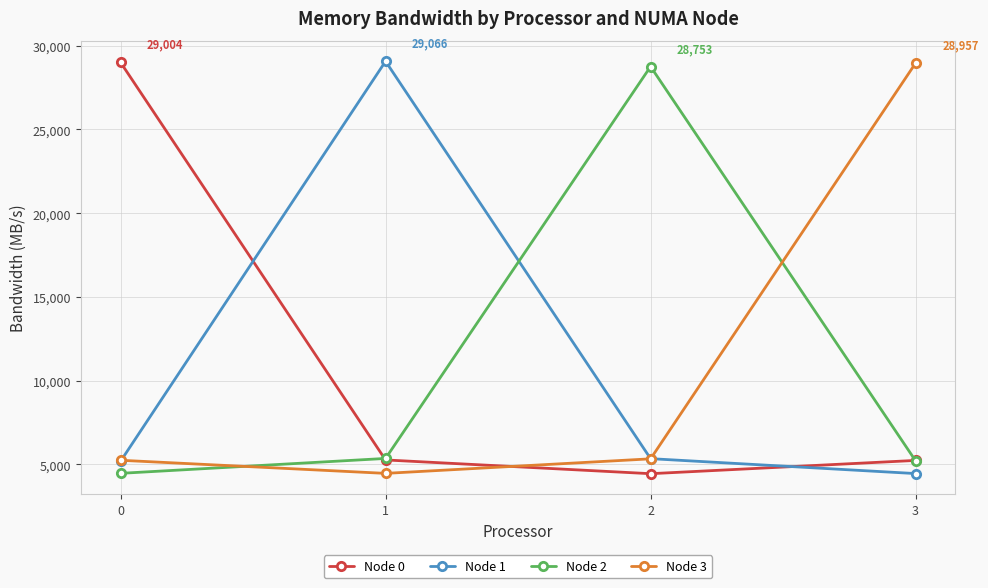

What is the value of the Node 3 point at the 3rd from the left?

5335.6